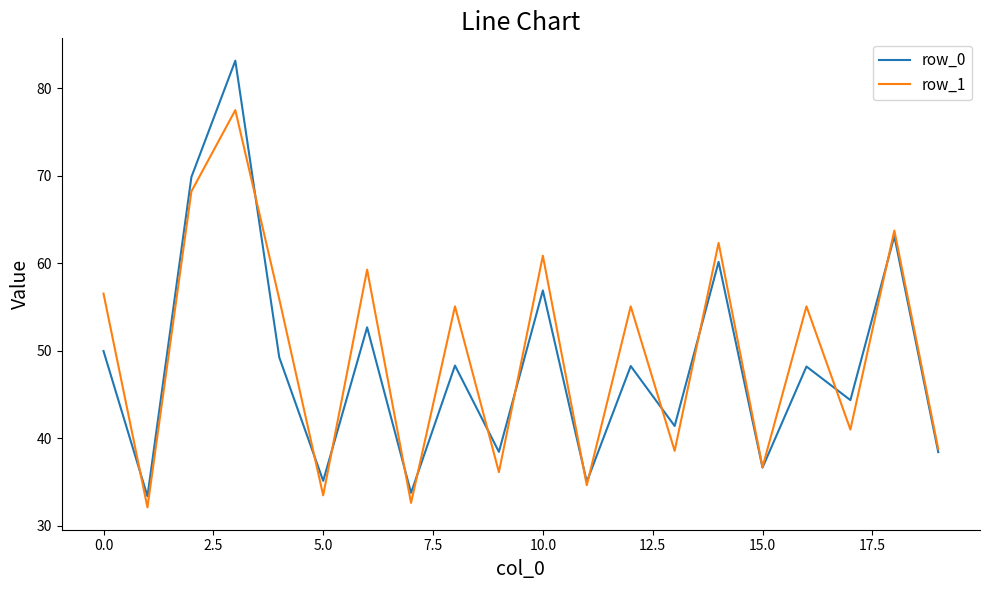

Which series has the largest total across all categories?

row_1